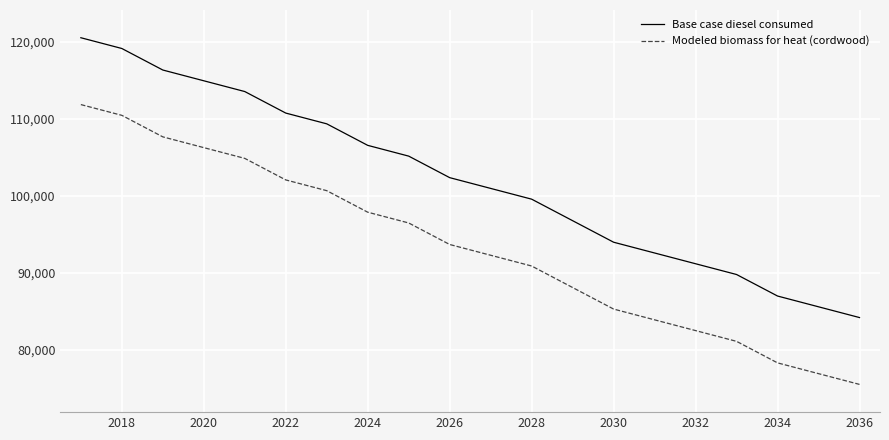

What is the maximum value for Modeled biomass for heat (cordwood)?

111870.9